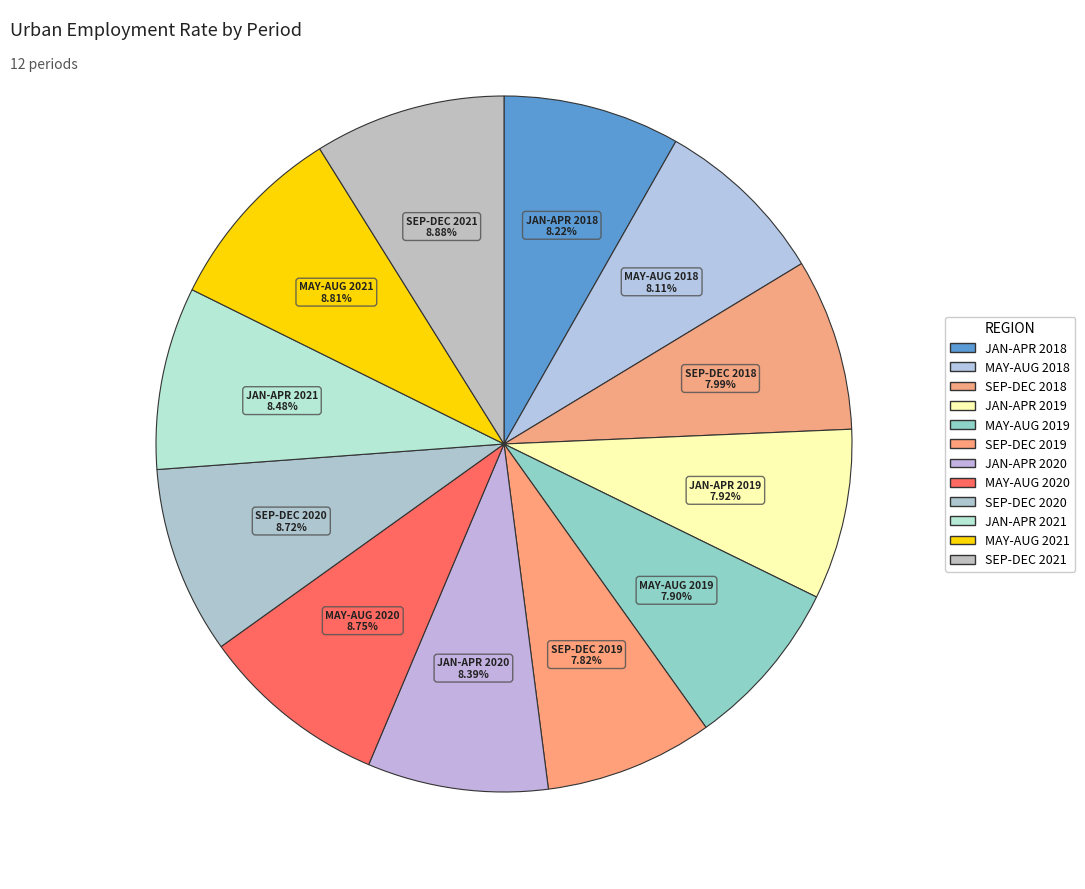

Is MAY-AUG 2019 the majority of the pie?

No